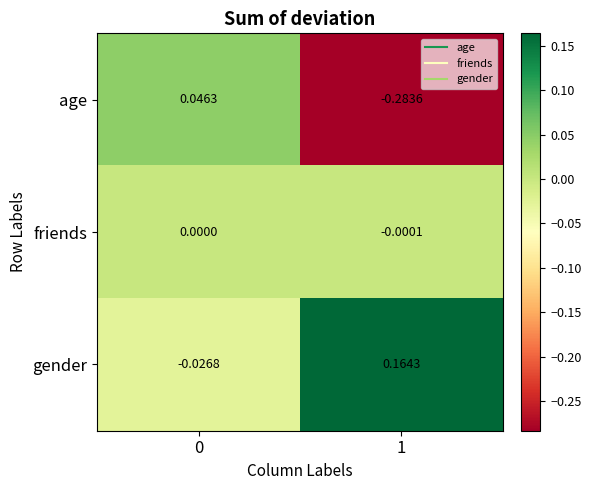

Which series has the widest spread of values?

age